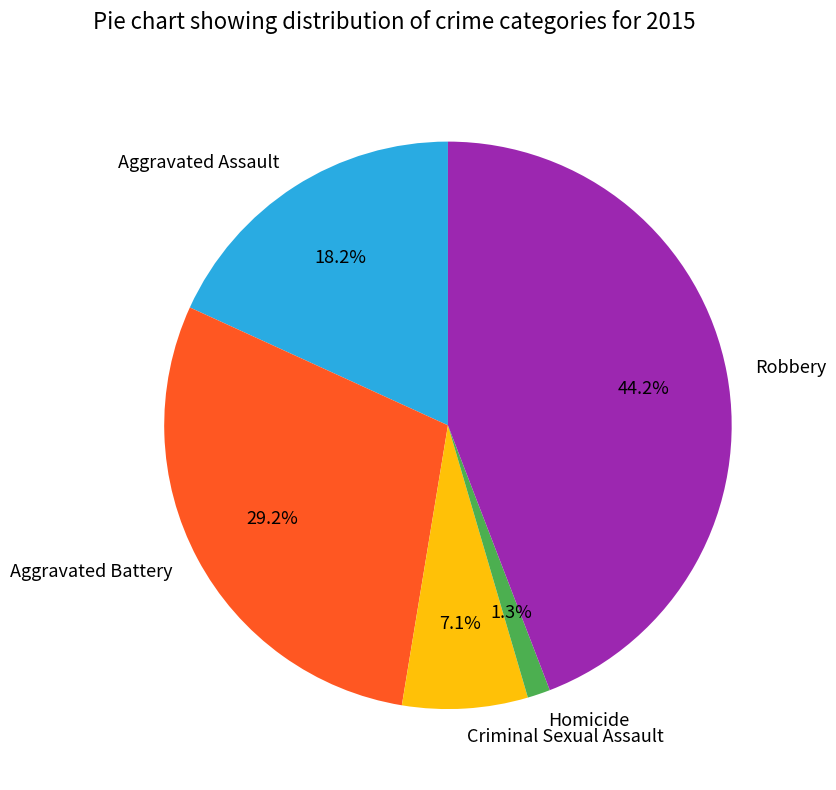

What percentage is NOT represented by Aggravated Battery?

70.8%